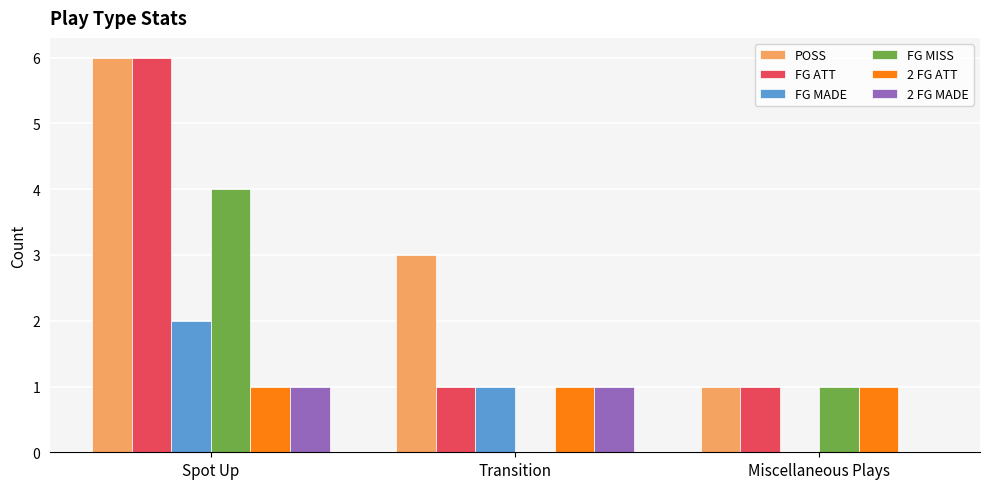

Which category has the highest value in the FG MISS series?

Spot Up